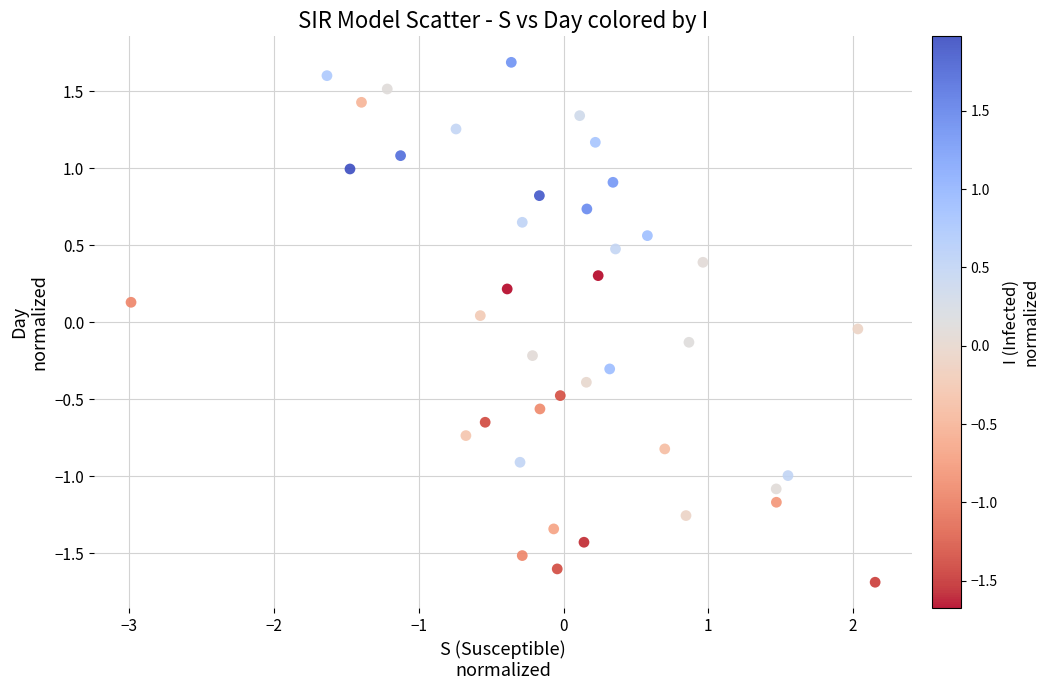

What is the range of X values (max minus min)?

5.1